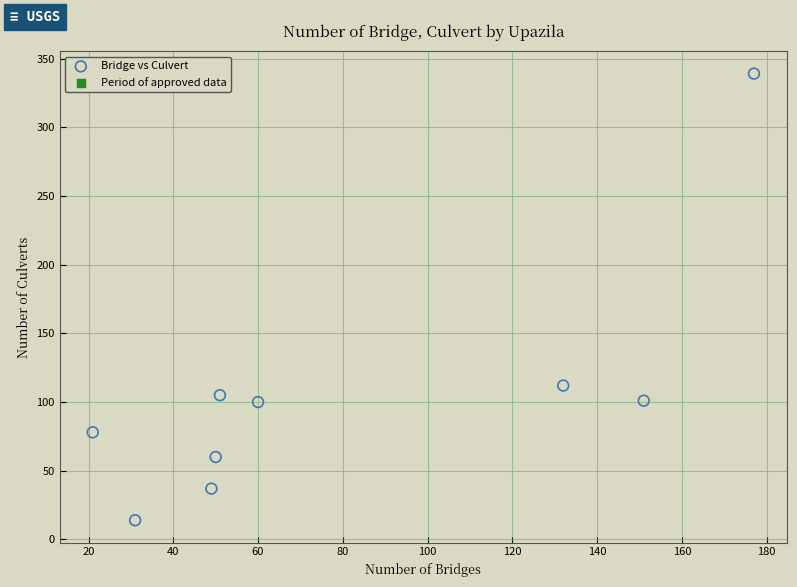

What is the range of X values (max minus min)?

156